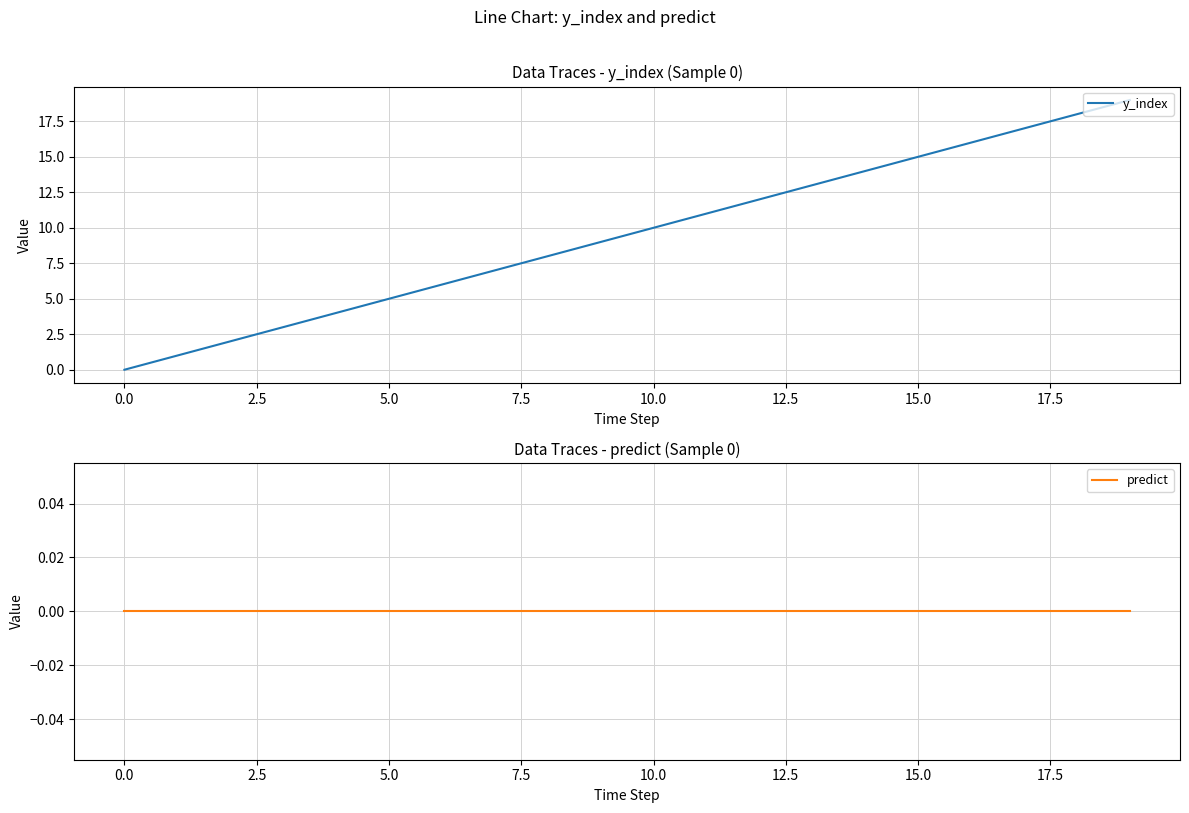

Which category has the highest value in the y_index series?

19